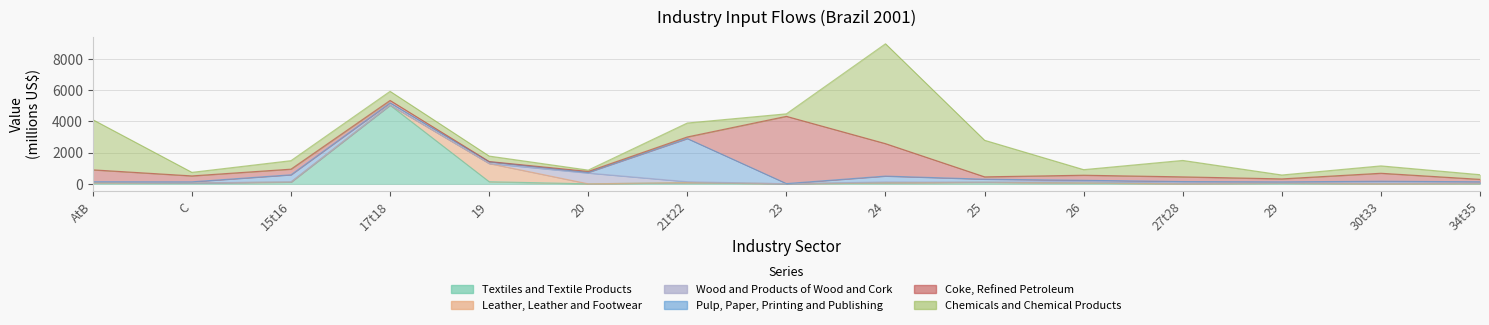

Read the Leather, Leather and Footwear value at 21t22.

6.5